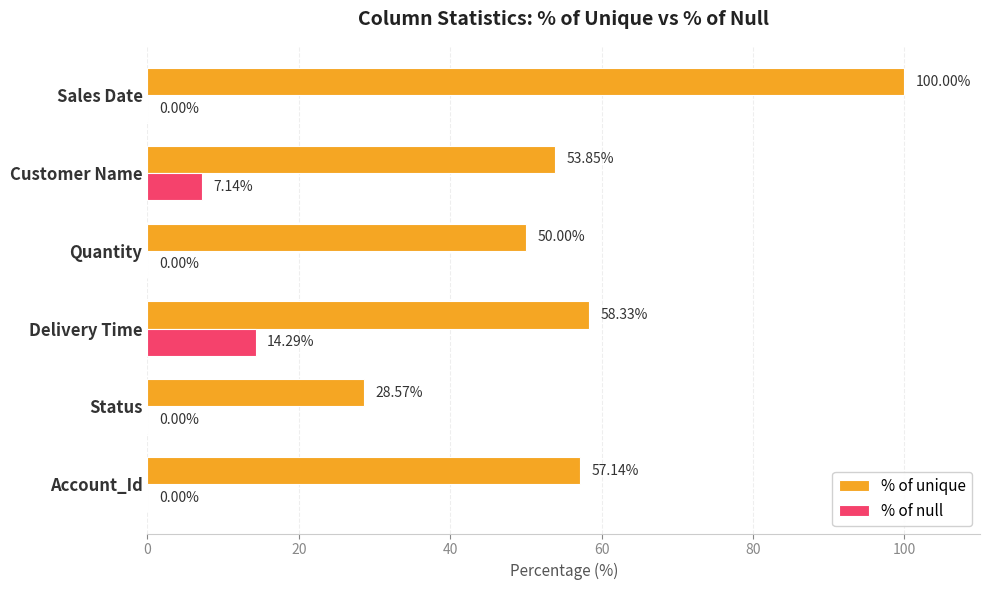

What is the sum of the % of unique values at Status and Customer Name?

82.4